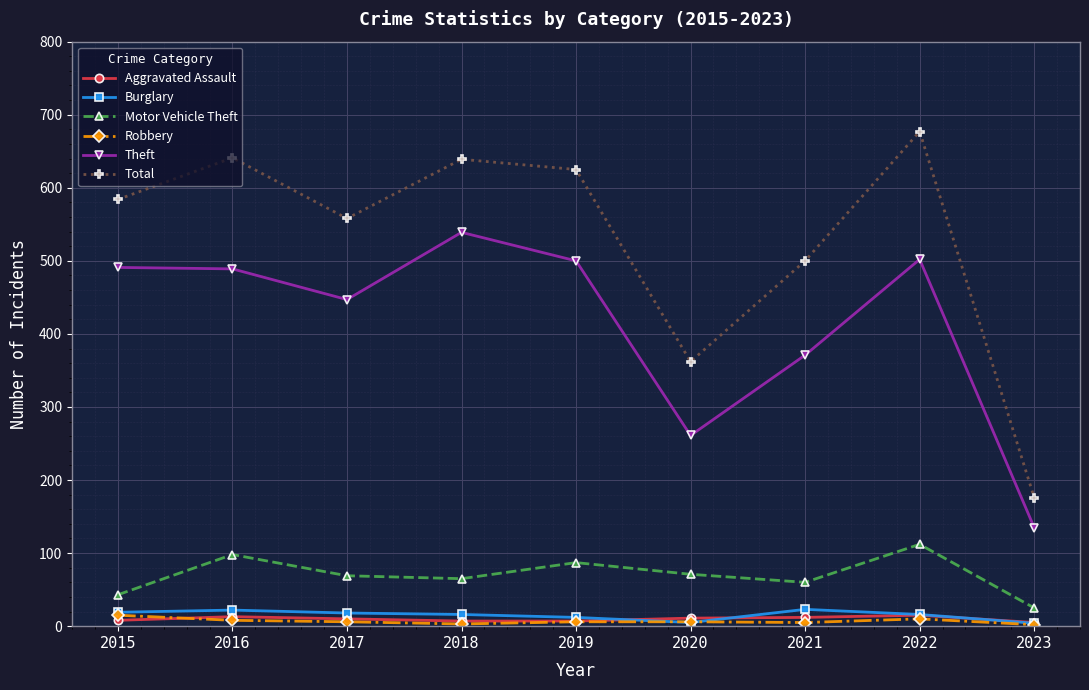

True or false: Burglary has a value of 19 at 2015.

True